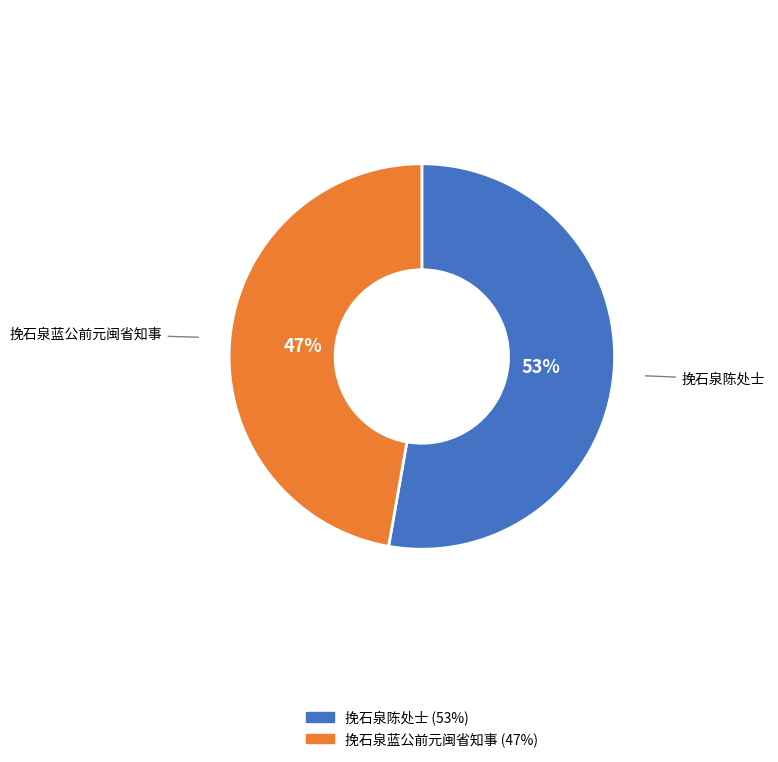

Between 挽石泉蓝公前元闽省知事 and 挽石泉陈处士, which is larger?

挽石泉陈处士